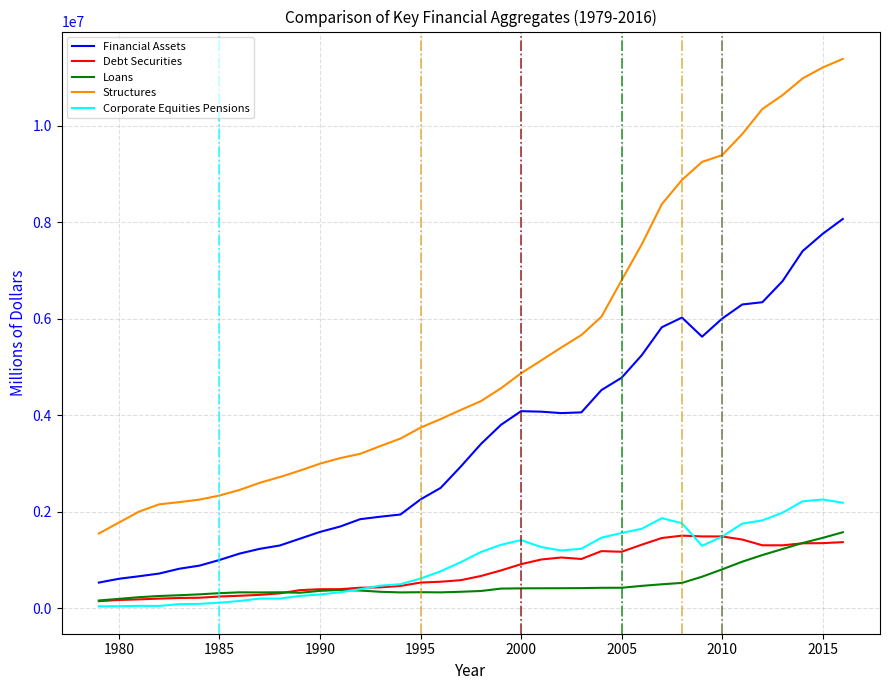

True or false: Loans and Financial Assets cross at least once.

False